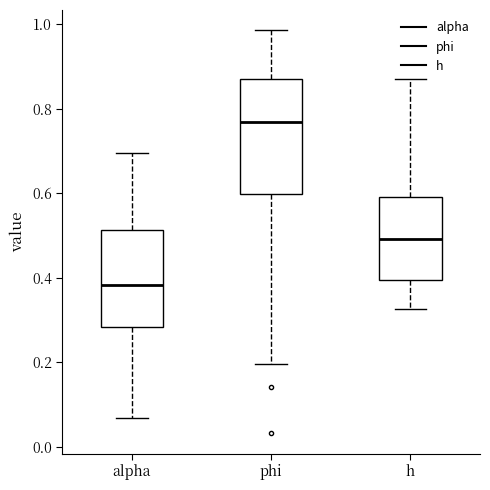

Reading left to right, transcribe this box plot: for each box, give where its median line is, the range the box spans, and where its two whiskers end, as read against the y-axis. The values are not printed on the chart, so give them approximately, as read against the axis.

alpha: median 0.38, box 0.28 to 0.52, whiskers 0.06 to 0.70
phi: median 0.76, box 0.60 to 0.88, whiskers 0.20 to 0.98
h: median 0.50, box 0.40 to 0.60, whiskers 0.32 to 0.88